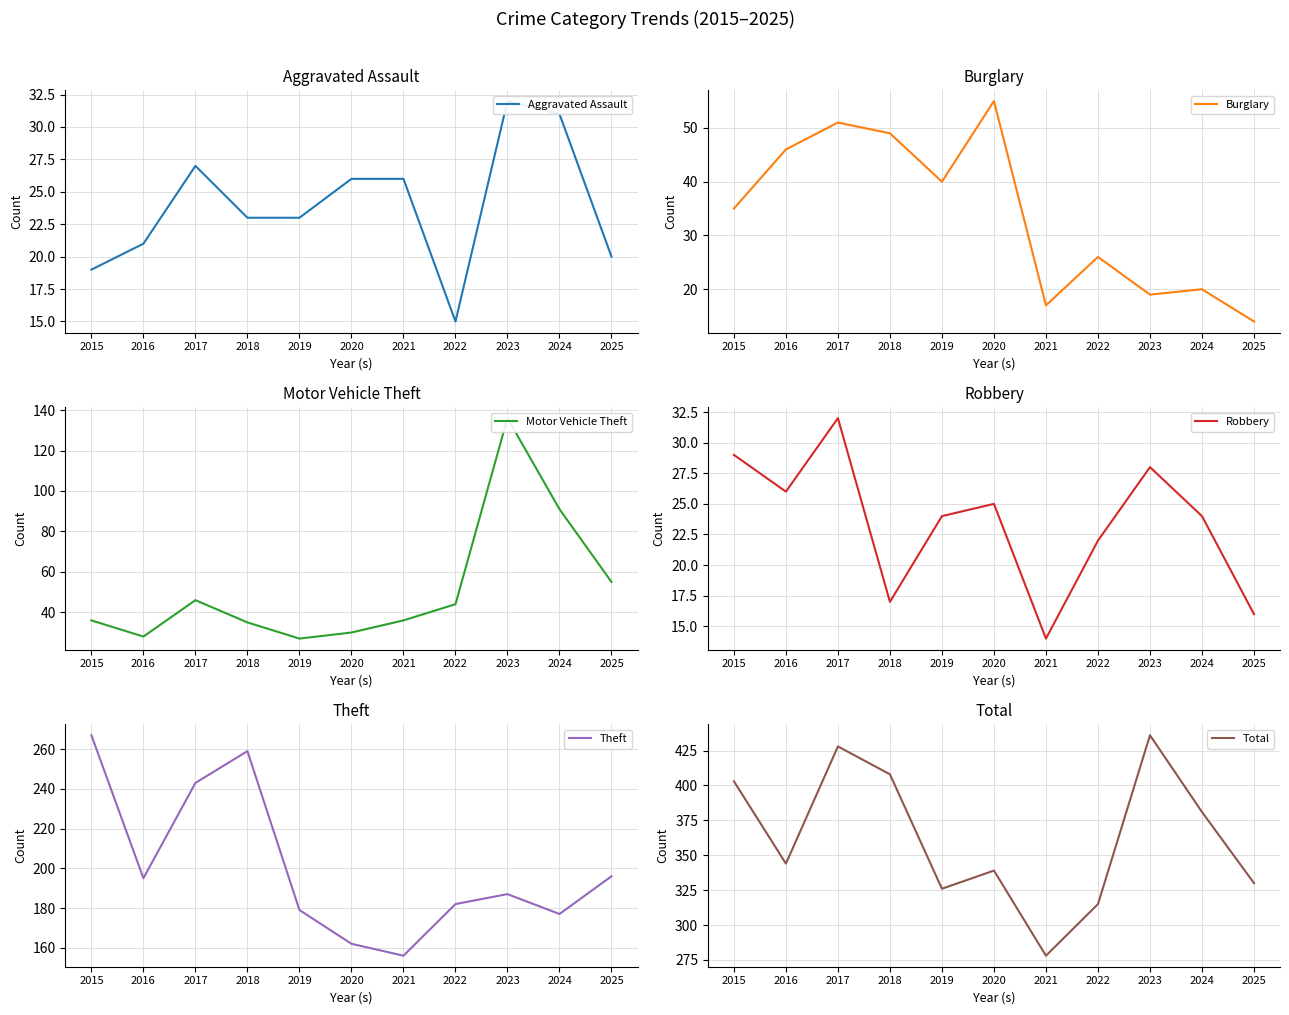

Is the value of Theft at 2016 greater than the value of Robbery at 2023?

Yes